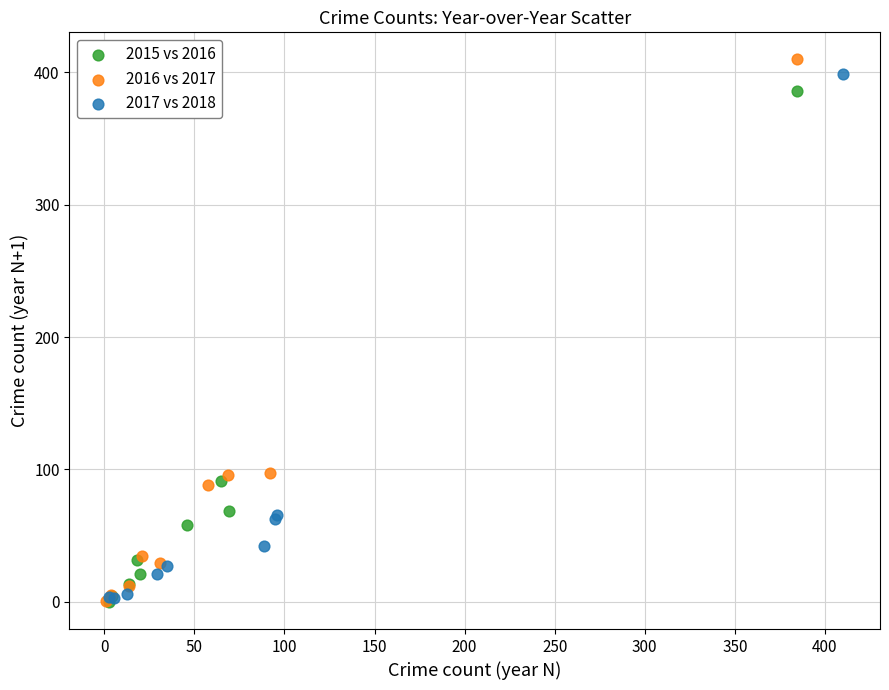

Which series has the widest spread of Y values?

2016 vs 2017